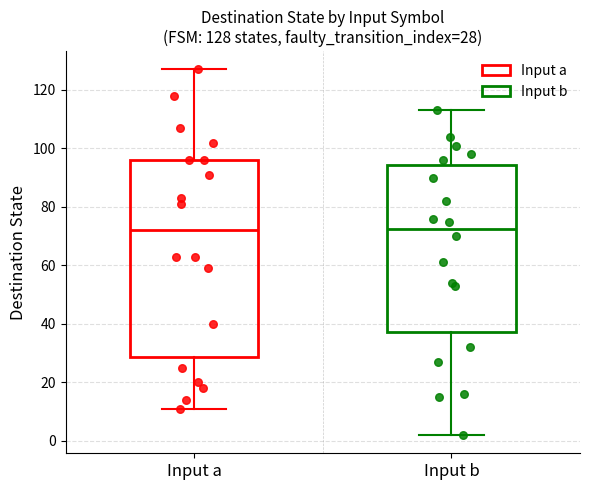

Which box is the tallest, from its lower edge to its upper edge?

Input a